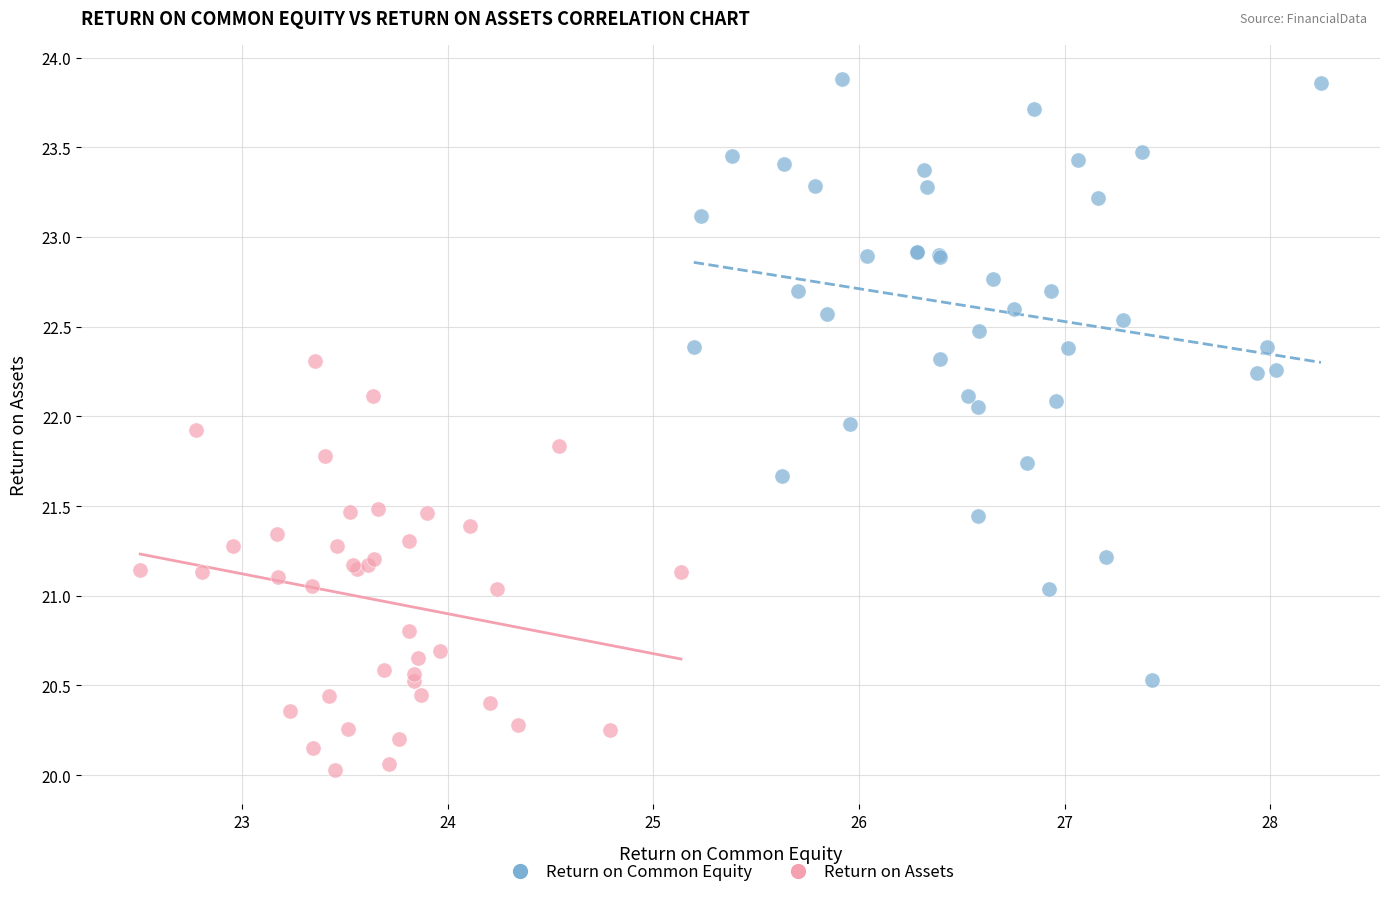

Which series reaches the minimum Y coordinate?

Return on Assets